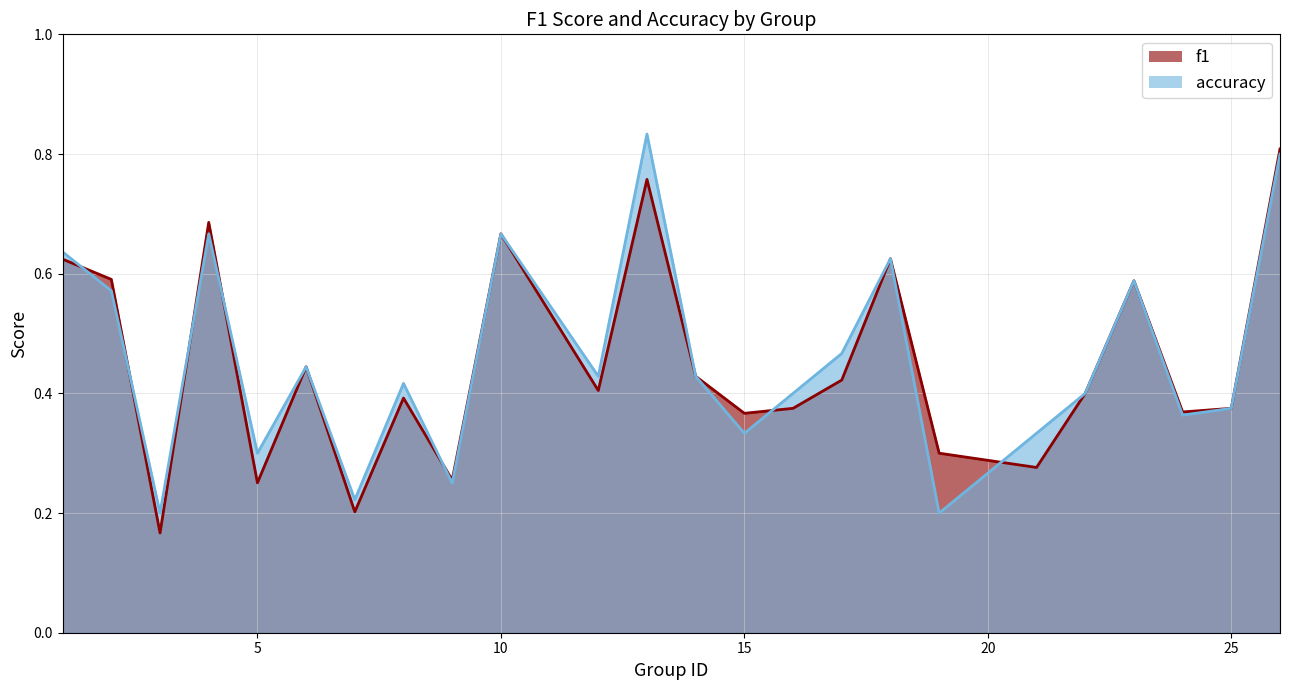

Where do accuracy and f1 first cross each other?

1 and 2